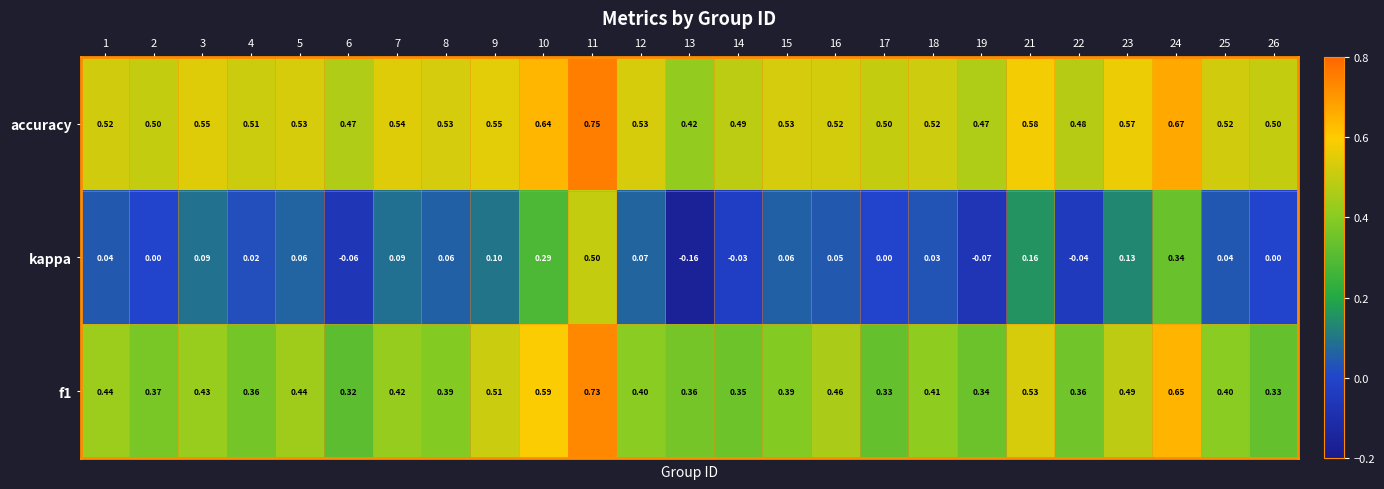

Between 6 and 26, which series saw the biggest shift?

kappa